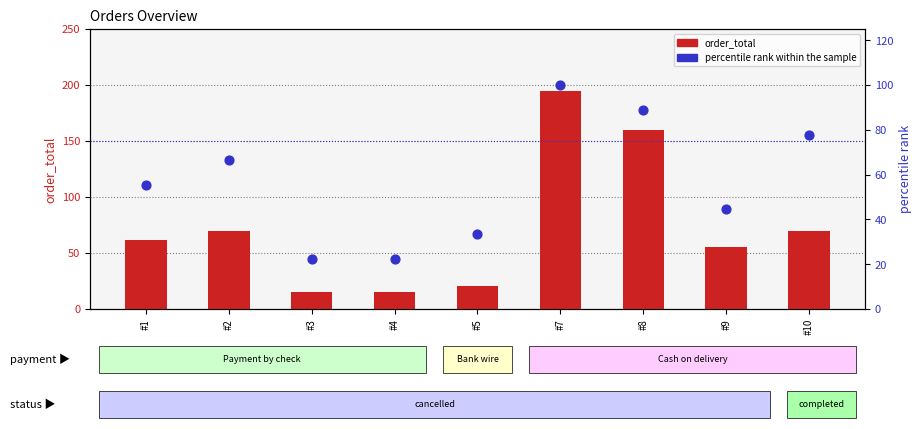

Which series contains the lowest Y value?

order_total